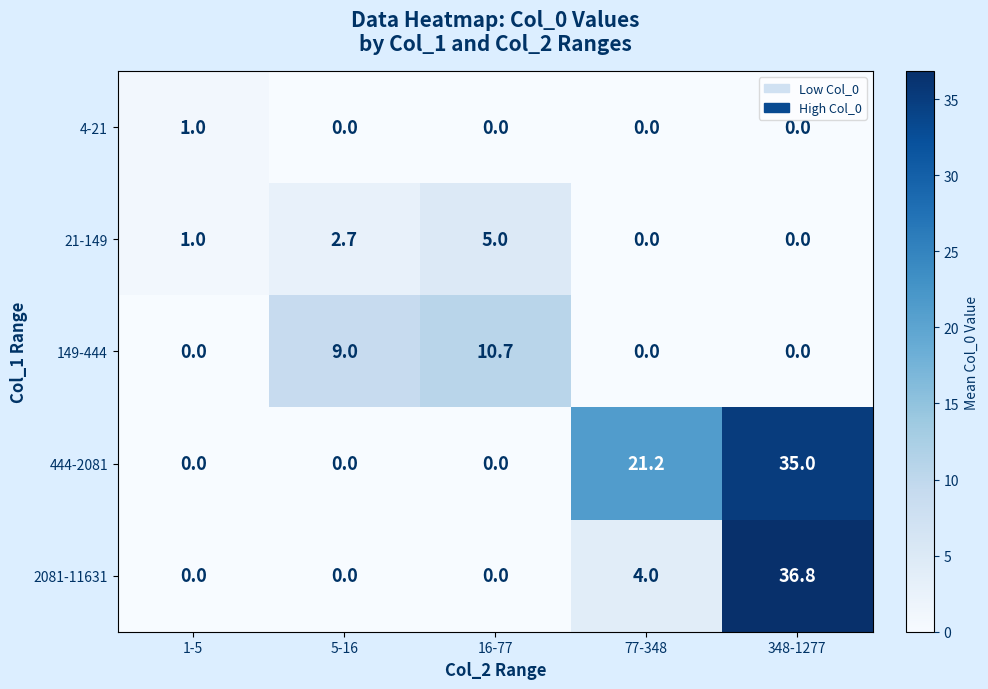

True or false: 2081-11631 has a value of 49.7 at 348-1277.

False